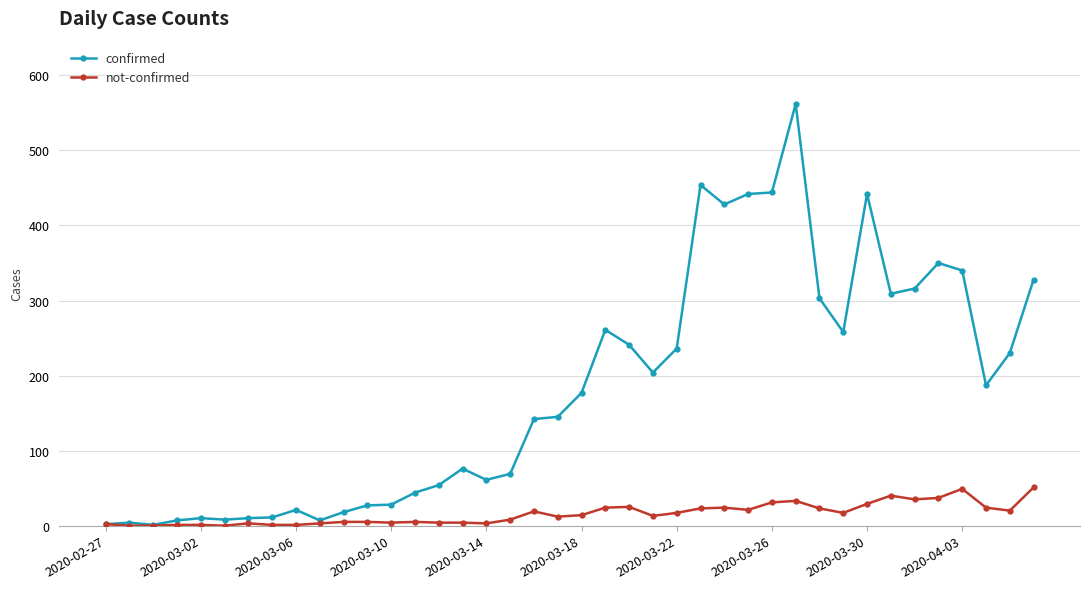

Which series has the largest total across all categories?

confirmed